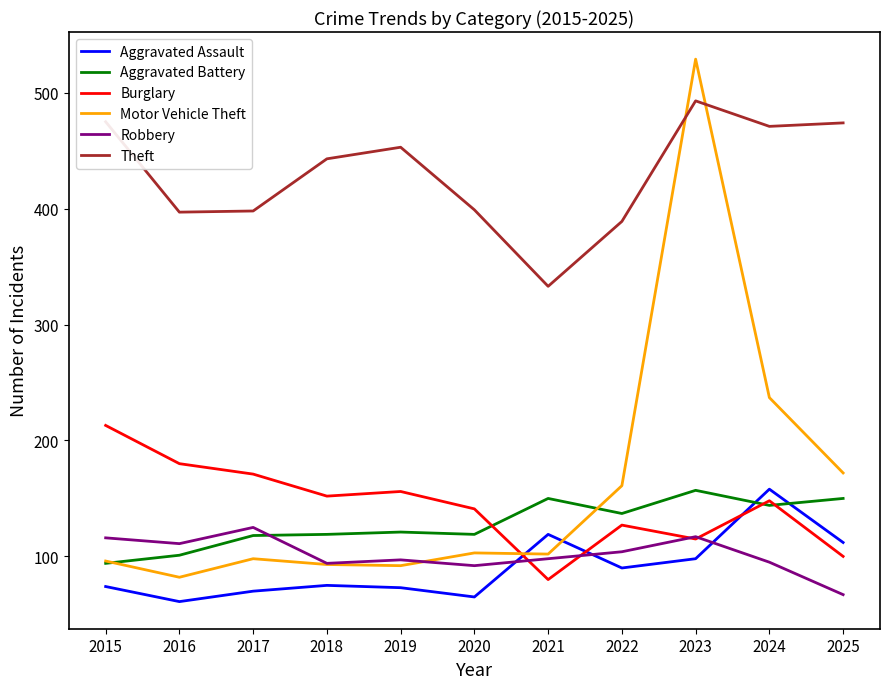

Where is Motor Vehicle Theft nearest to the value 305?

2024